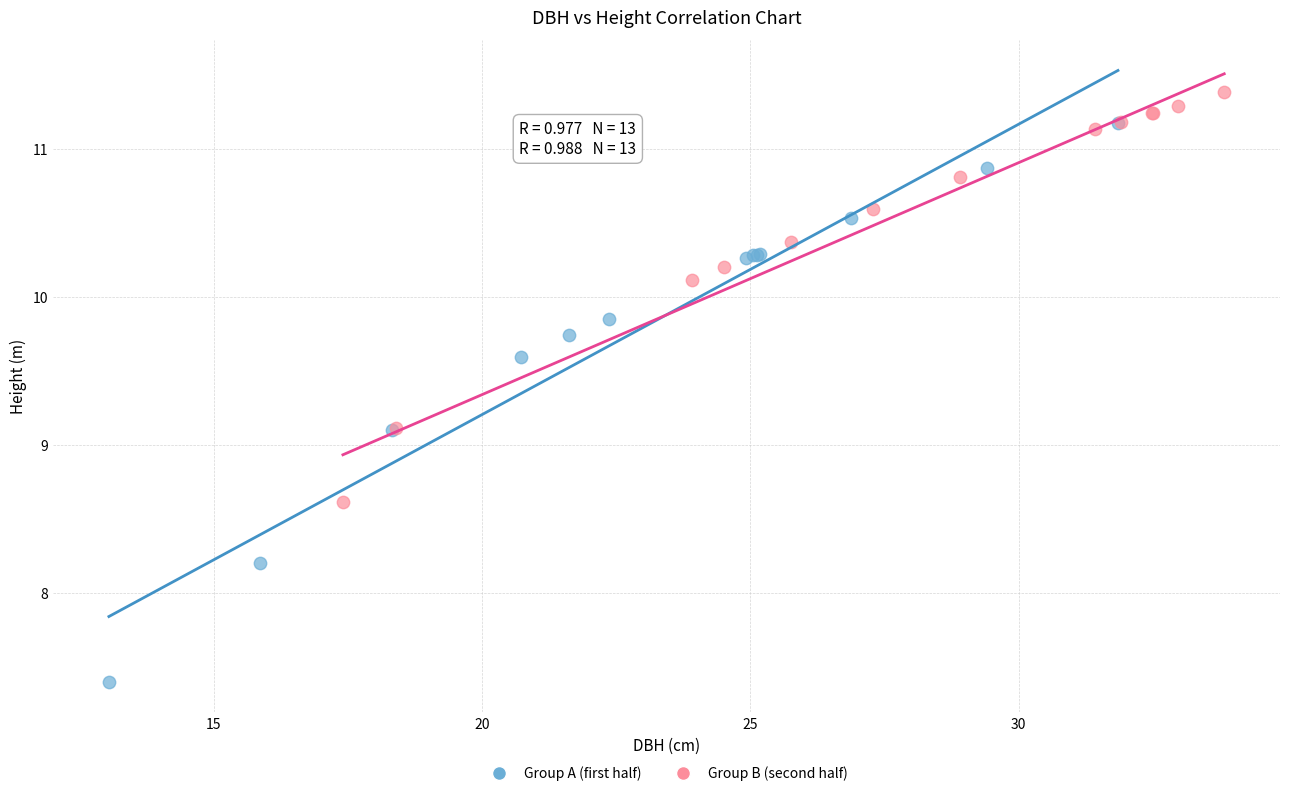

Which series has the largest Y range (max minus min)?

Group A (first half)